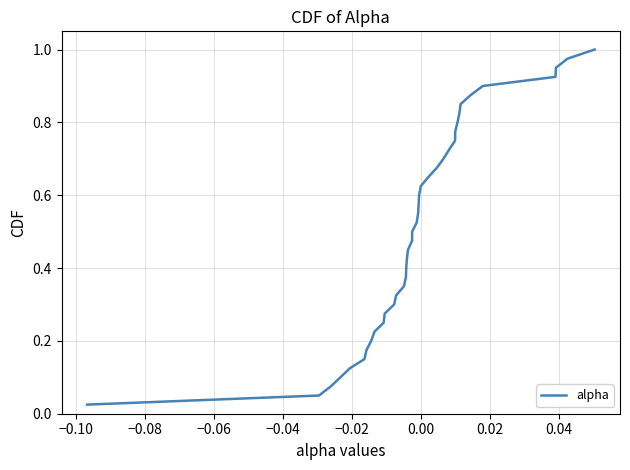

Does the chart display data point markers on the line(s)?

No